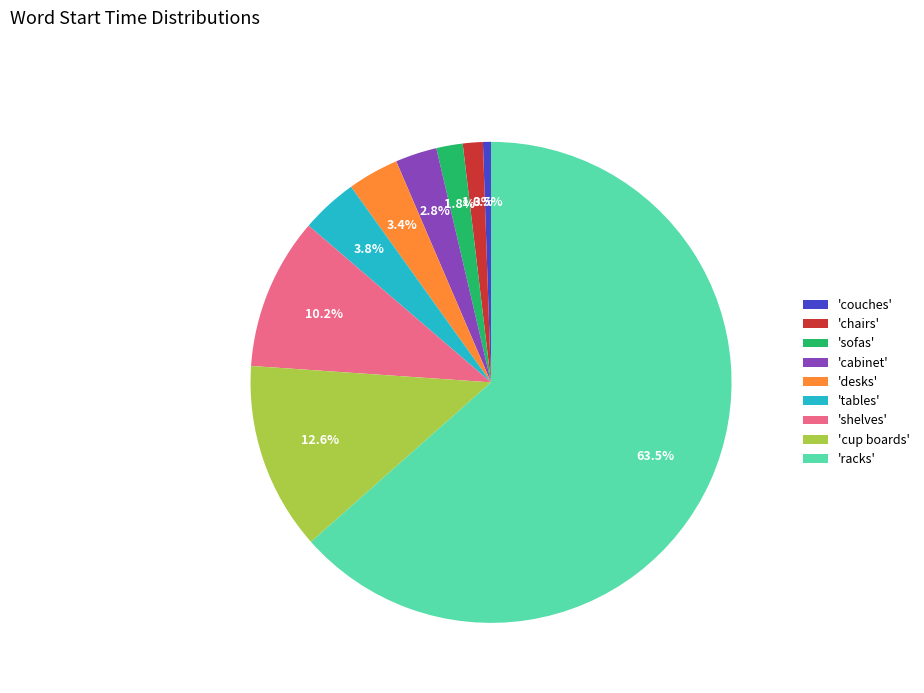

Combined, do 'cup boards' and 'sofas' account for over 50%?

No